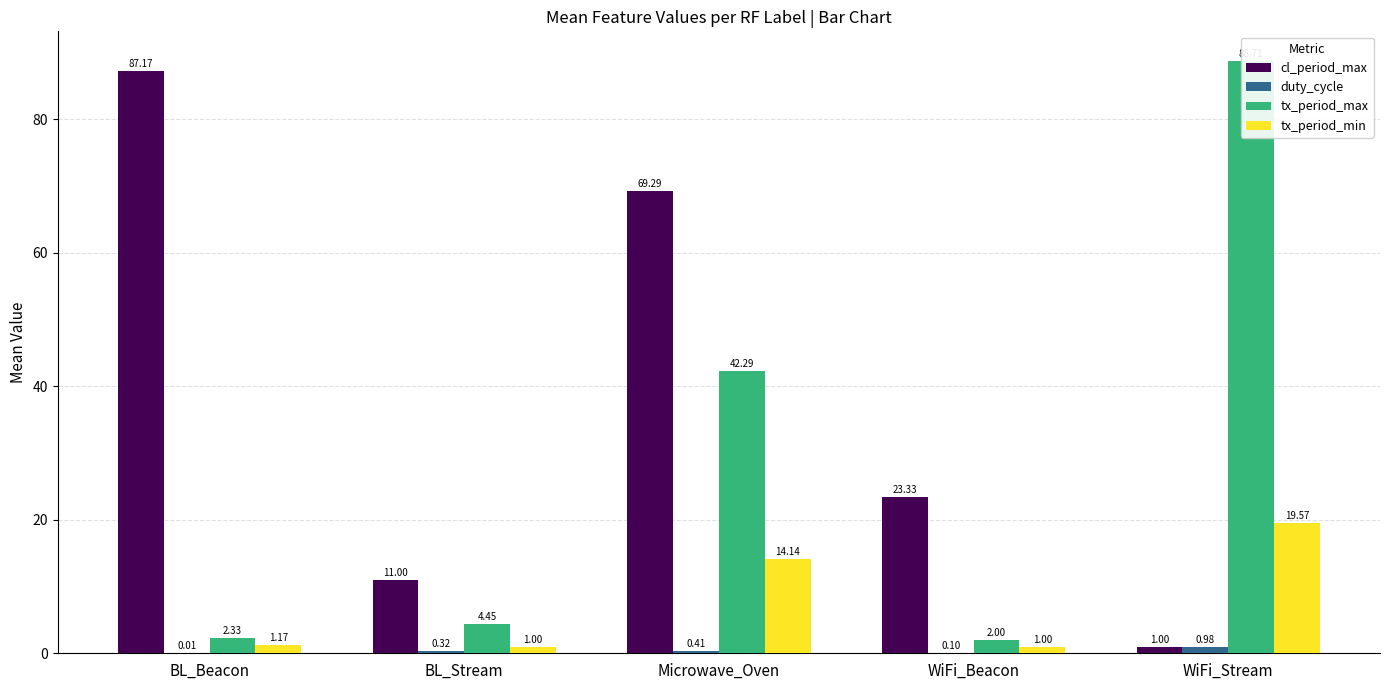

Rank the series by their maximum value, from lowest to highest.

duty_cycle, tx_period_min, cl_period_max, tx_period_max